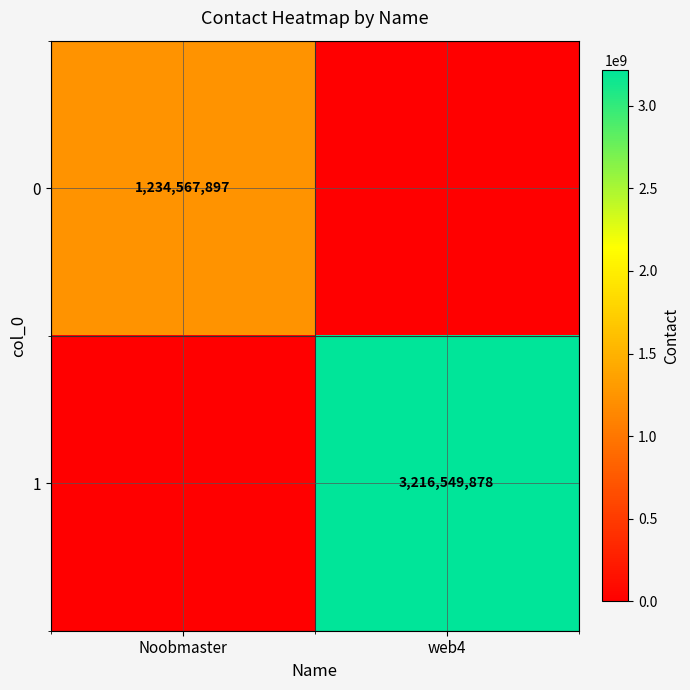

Is it true that 1 equals 3216549878 at web4?

True